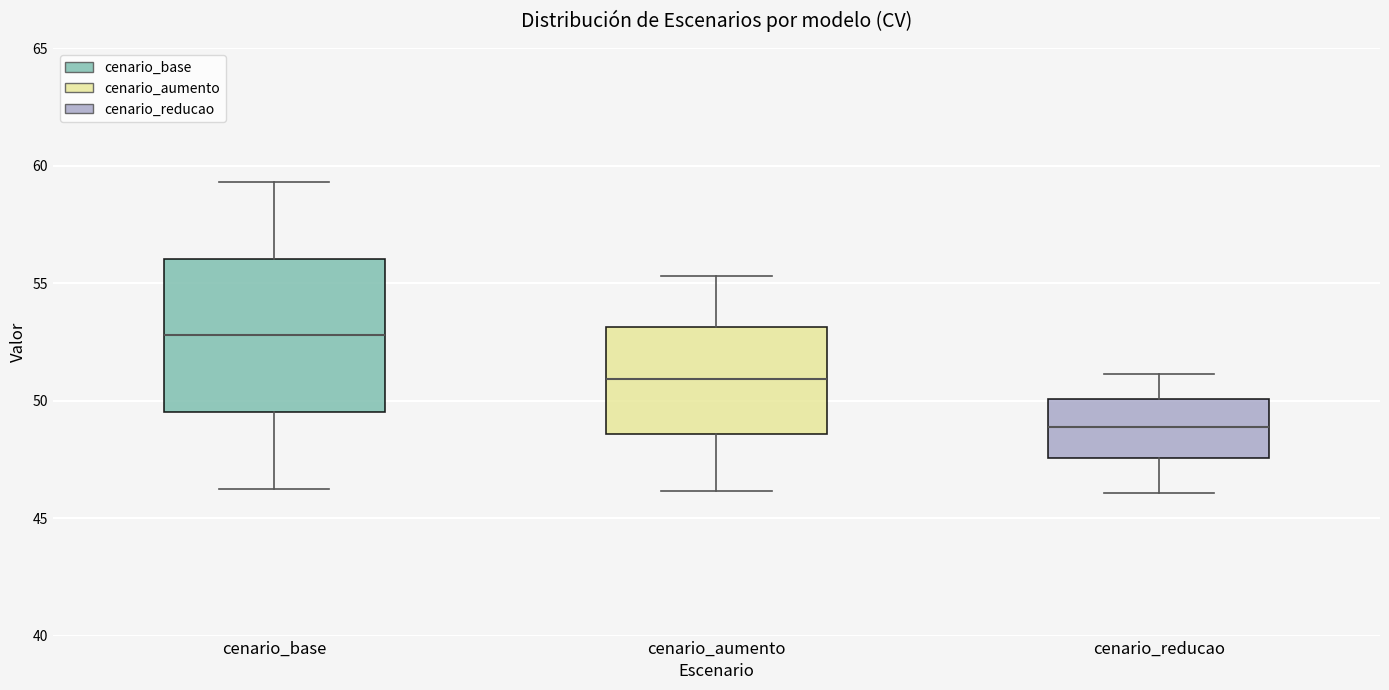

Reading left to right, transcribe this box plot: for each box, give where its median line is, the range the box spans, and where its two whiskers end, as read against the y-axis. The values are not printed on the chart, so give them approximately, as read against the axis.

cenario_base: median 53.0, box 49.5 to 56.0, whiskers 46.0 to 59.5
cenario_aumento: median 51.0, box 48.5 to 53.0, whiskers 46.0 to 55.5
cenario_reducao: median 49.0, box 47.5 to 50.0, whiskers 46.0 to 51.0